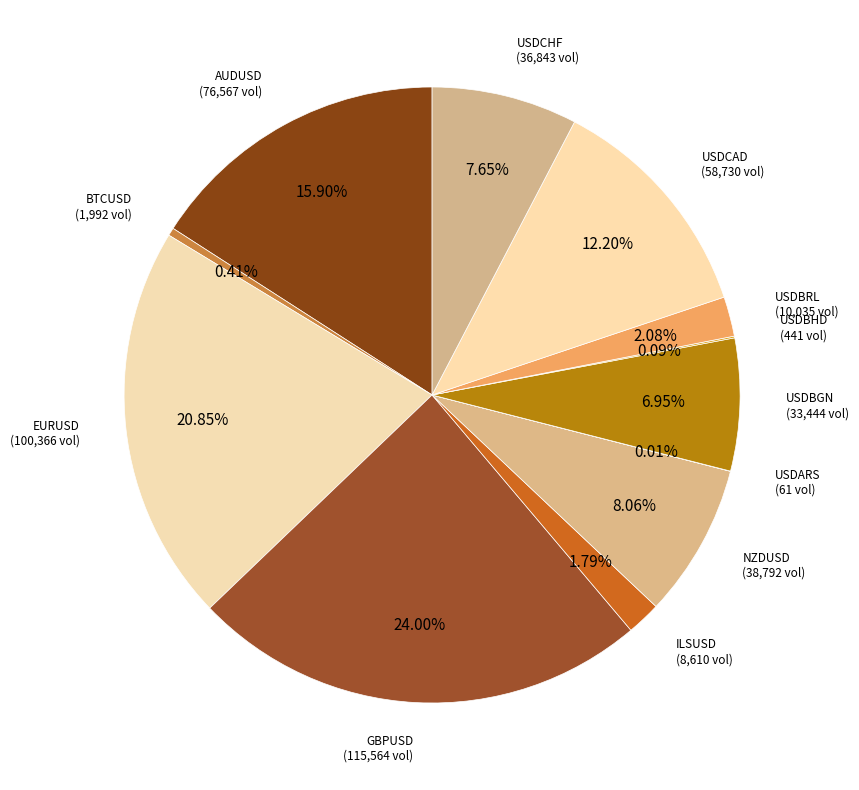

To the nearest percent, what is the average slice percentage?

8%